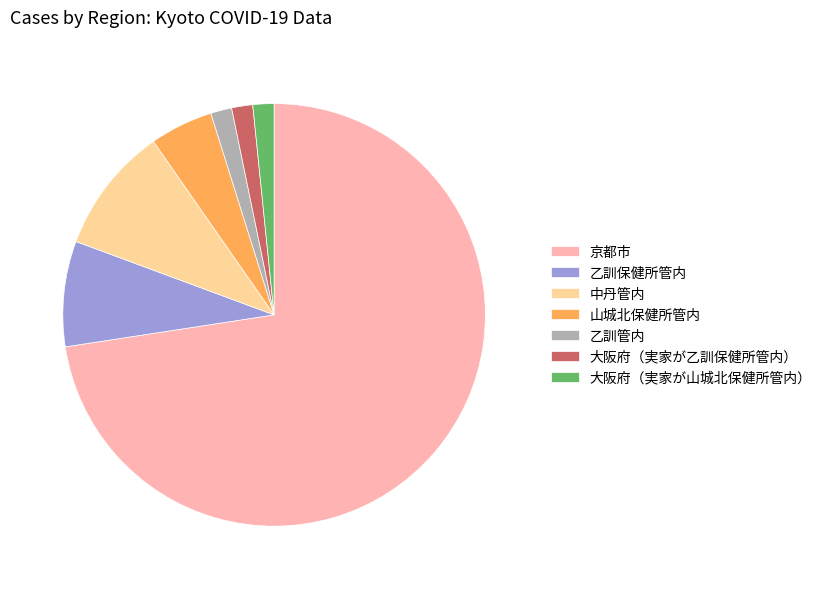

Does 京都市 account for over 50% of the chart?

Yes